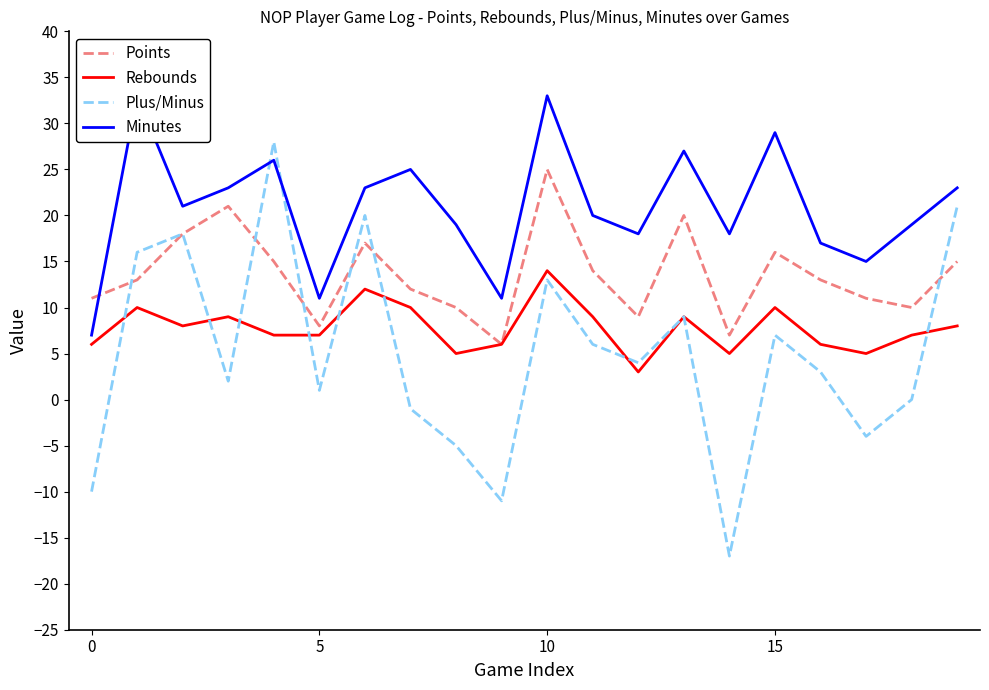

Is the value of Plus/Minus at 18 greater than the value of Points at 16?

No